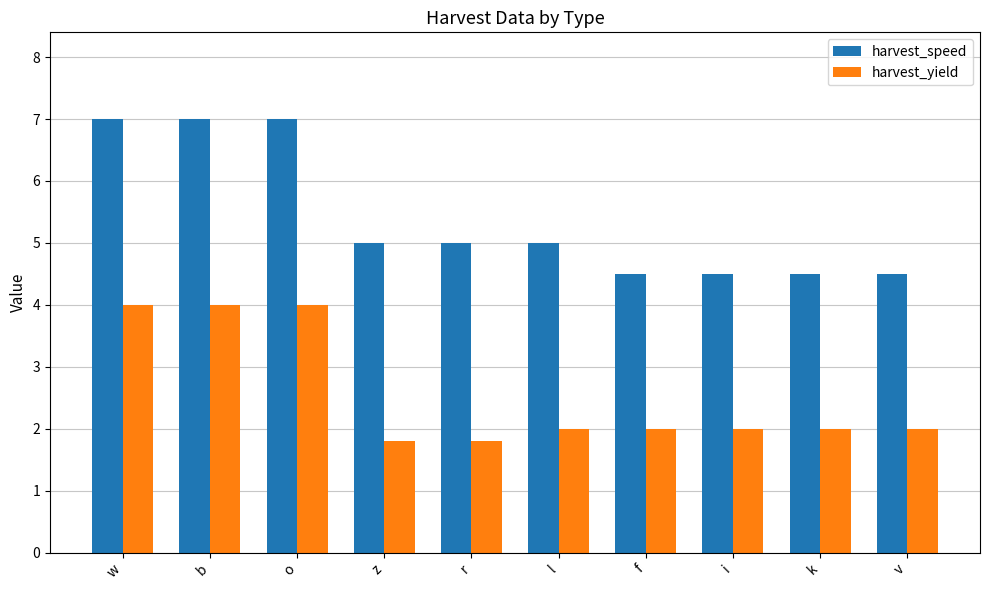

What is the approximate value of harvest_yield at b?

4.0